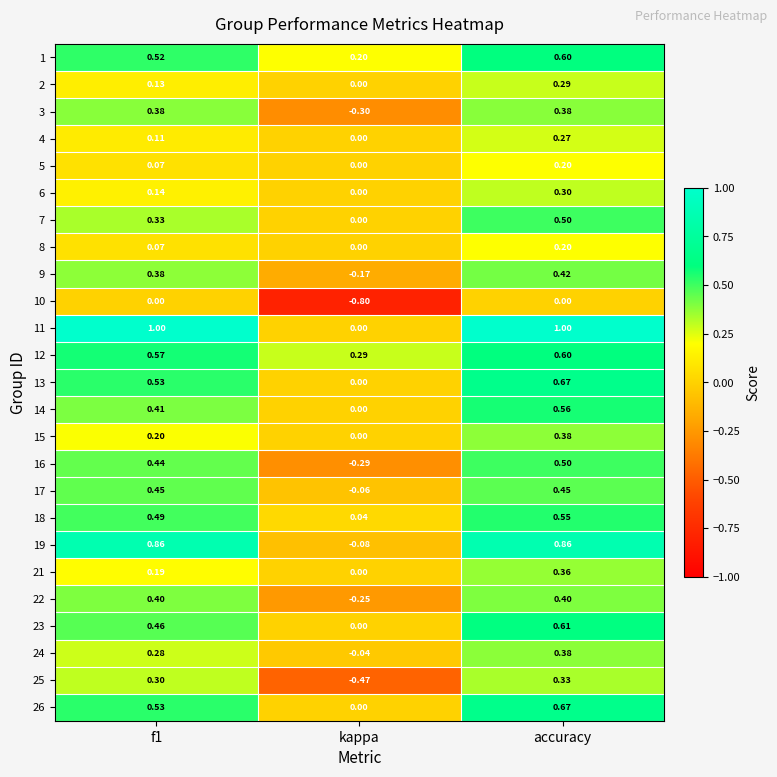

Which category has the lowest value across all series?

kappa